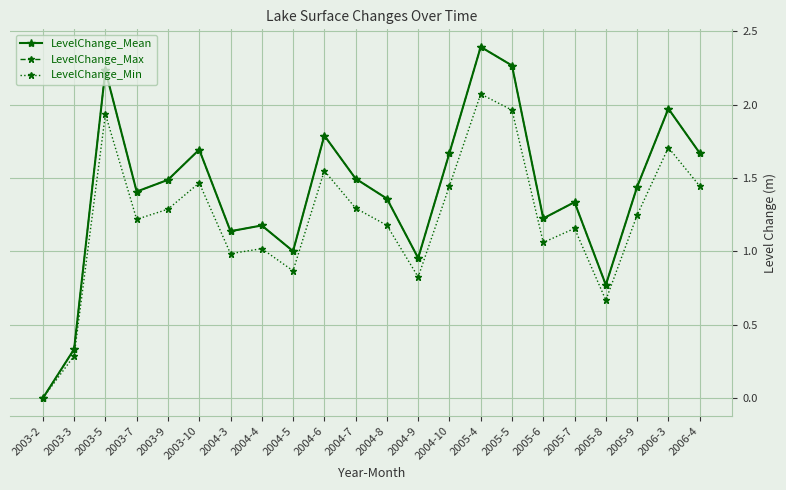

Where is LevelChange_Min nearest to the value 1?

2004-3